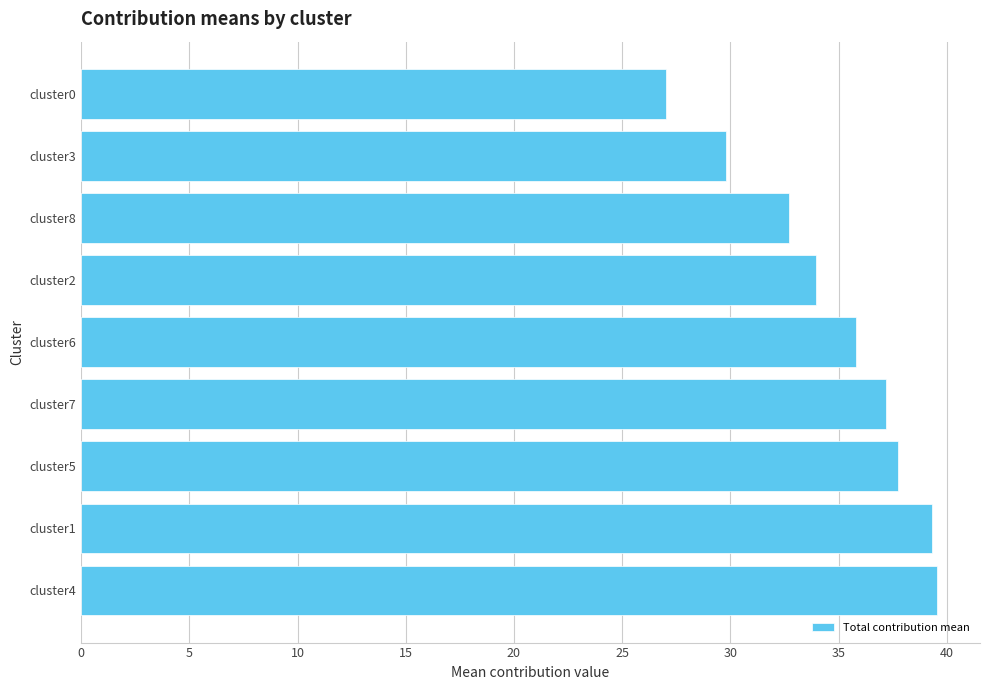

Count the number of values greater than 35.

5